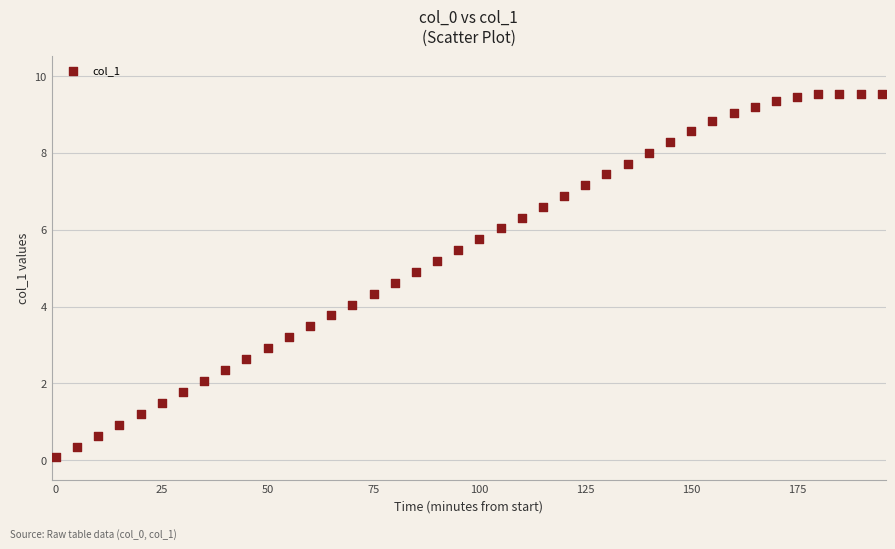

What is the range of X values (max minus min)?

195.0